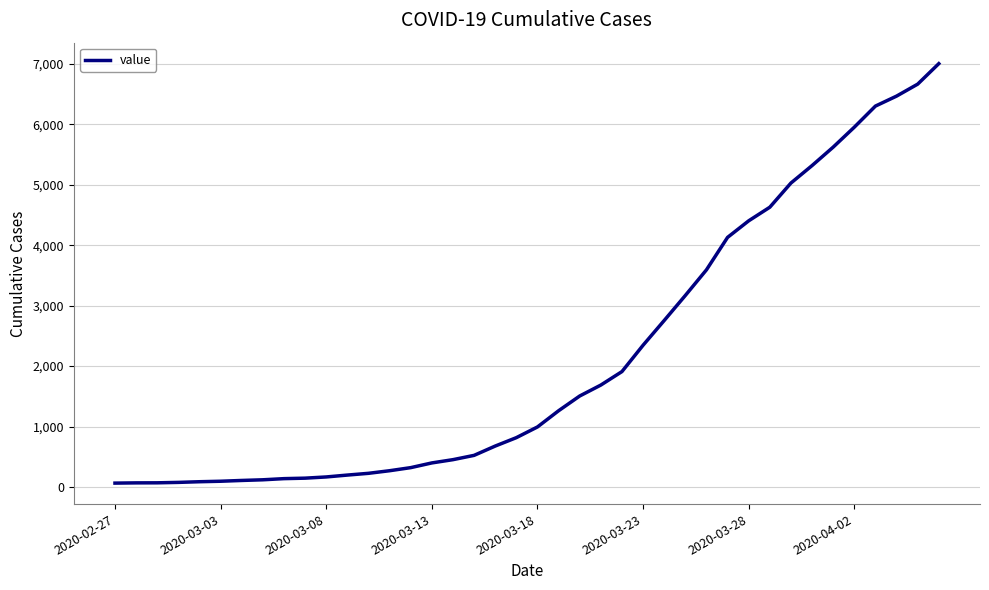

What is the maximum value shown in the chart?

7003